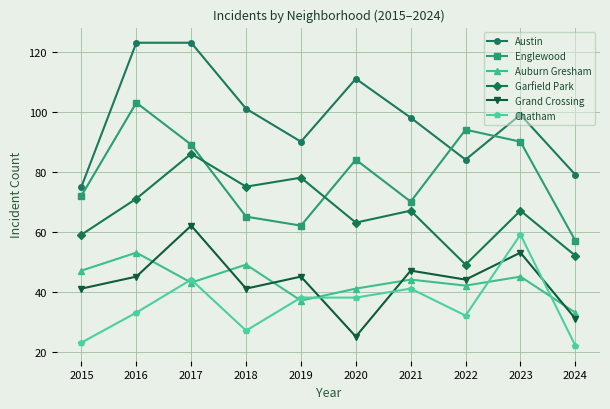

What is the sum of all Austin values?

983